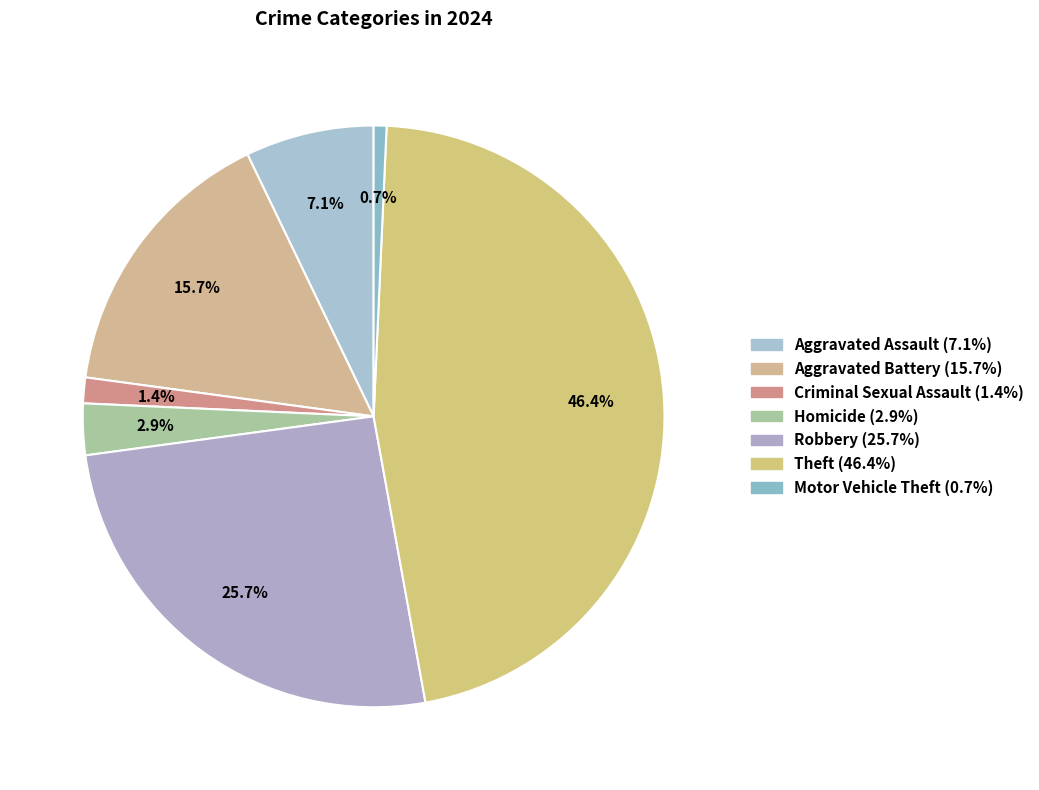

Between Theft and Robbery, which is larger?

Theft